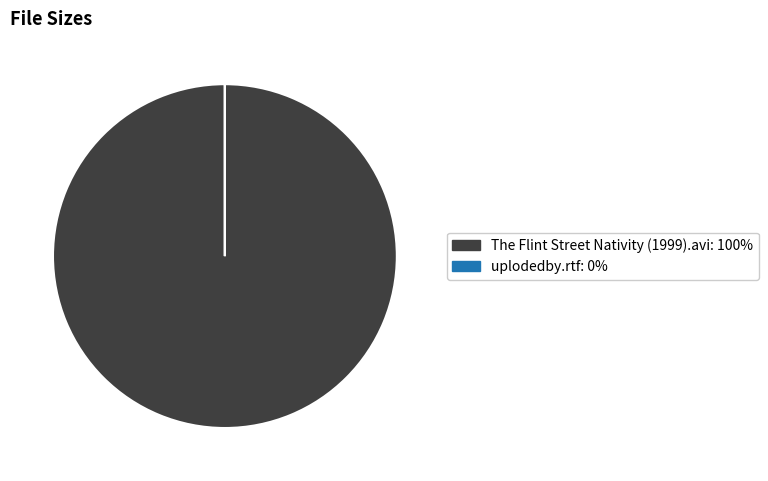

True or false: The Flint Street Nativity (1999).avi accounts for 95% of the total.

False